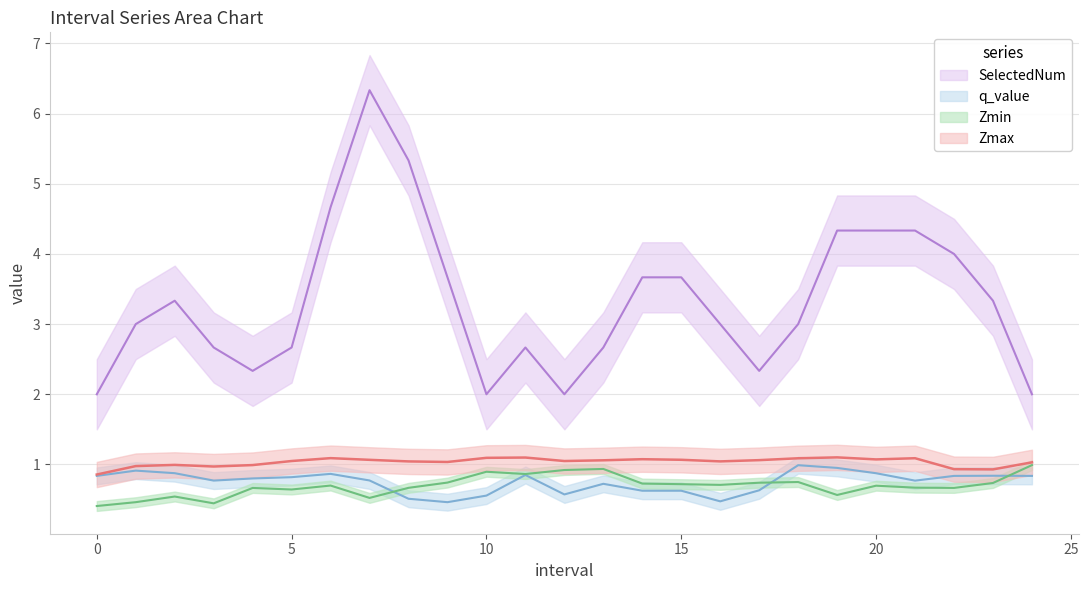

Rank the series at 17 from highest to lowest value.

SelectedNum, Zmax, Zmin, q_value